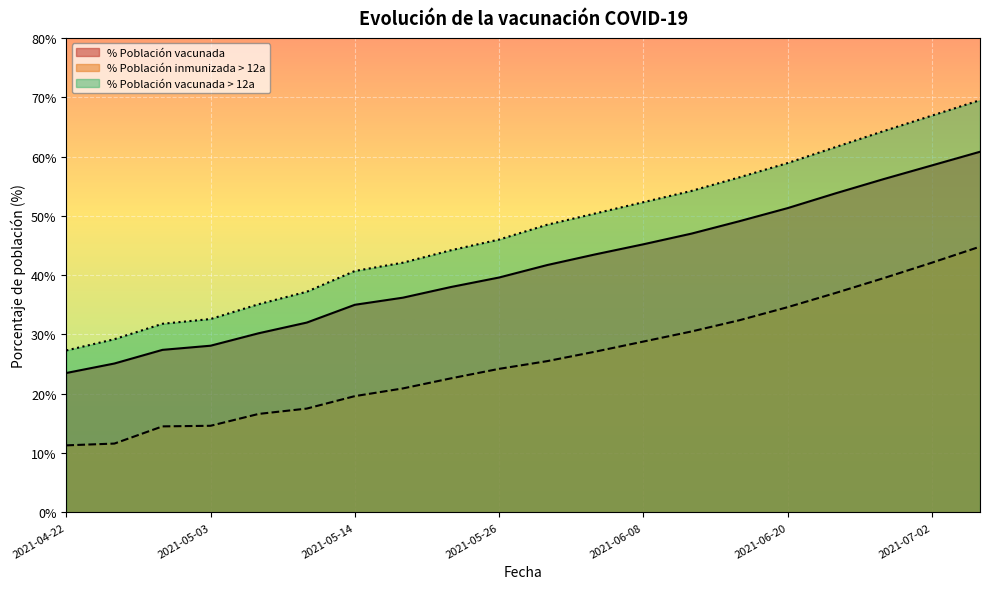

True or false: % Población vacunada > 12a and % Población inmunizada > 12a cross at least once.

False